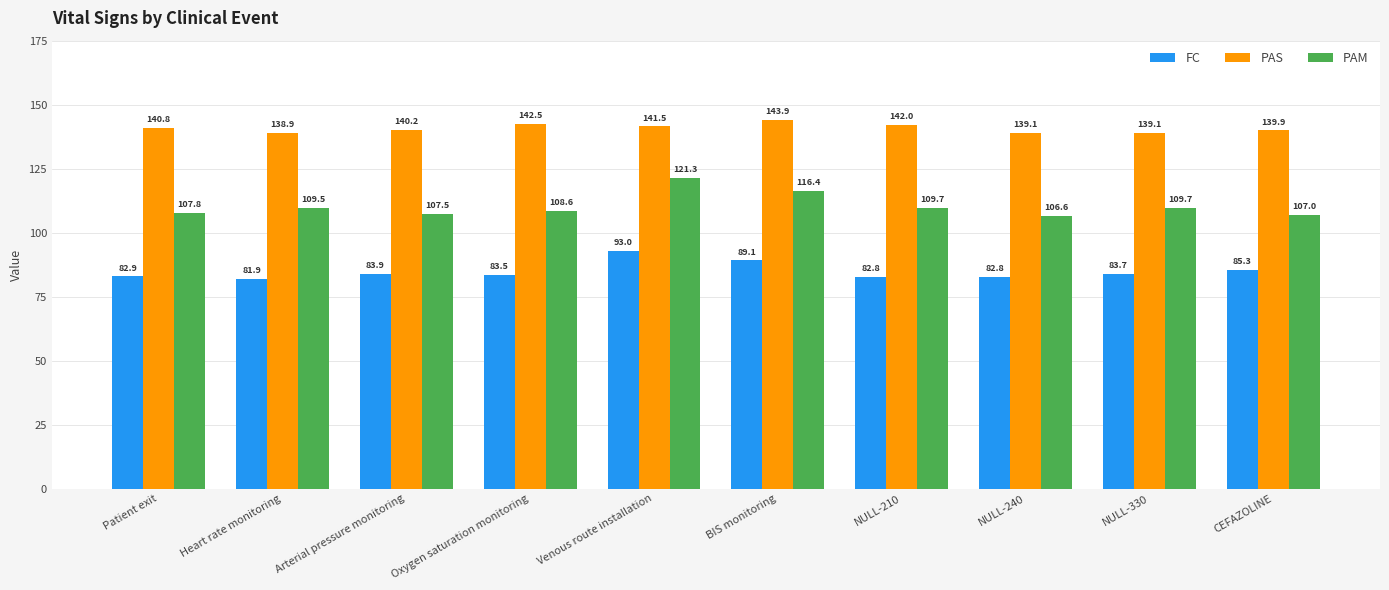

Rank the series by their average value, from highest to lowest.

PAS, PAM, FC